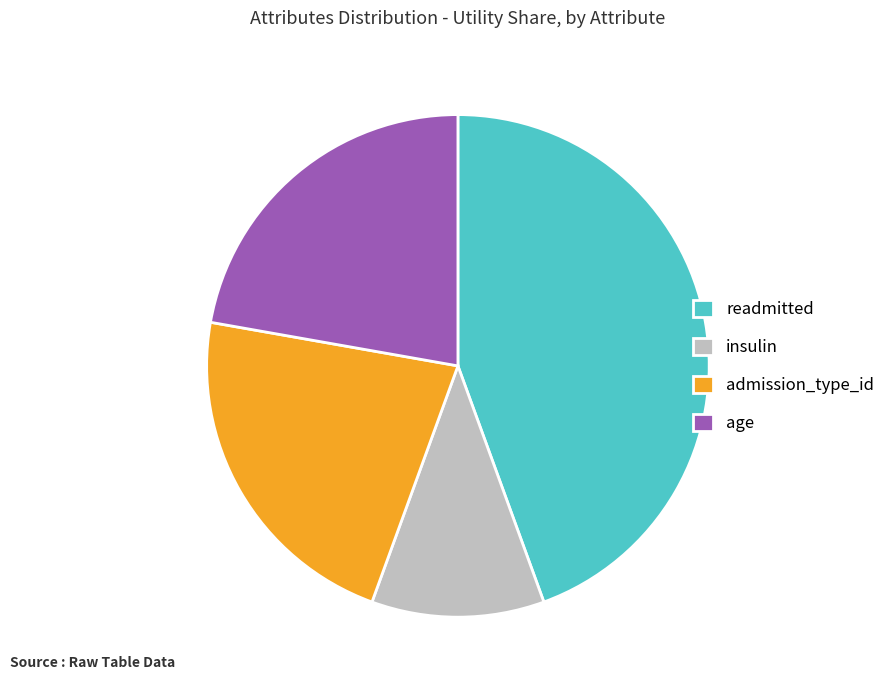

What is the largest slice in the pie chart?

readmitted